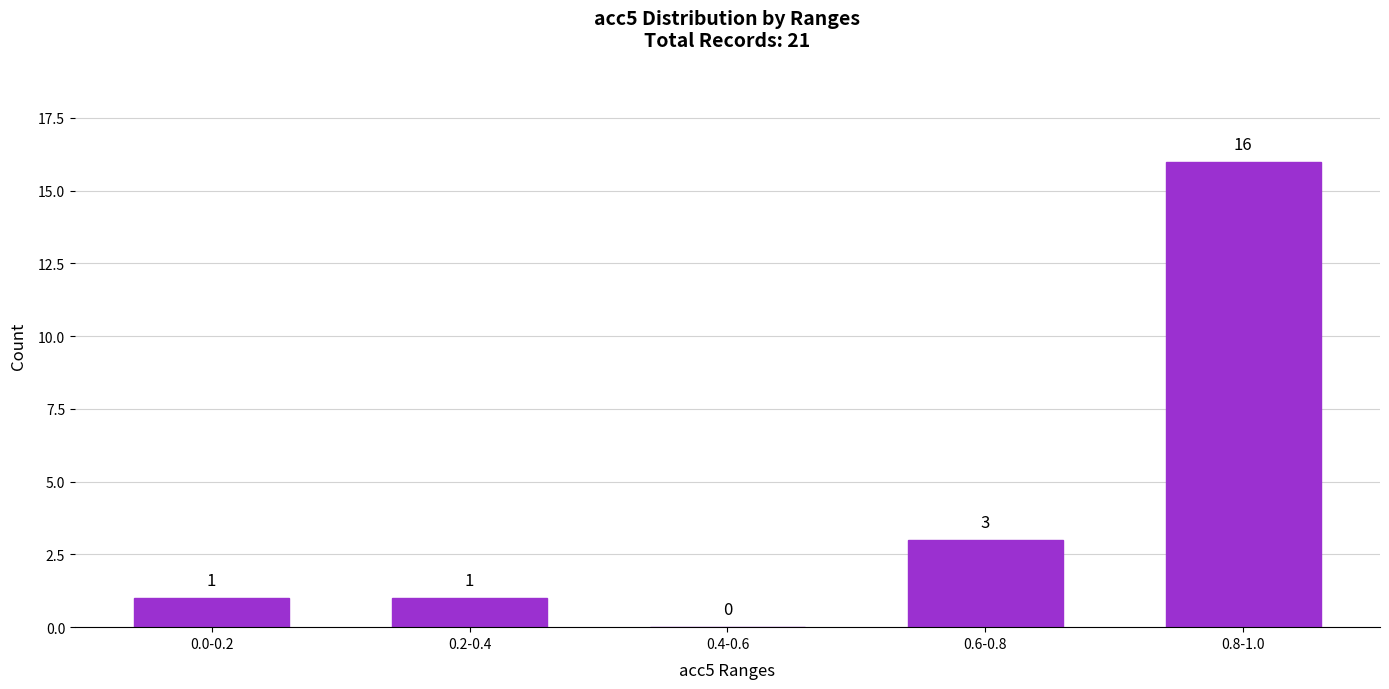

Reading left to right, list all the values displayed in this chart.

0.0-0.2=1	0.2-0.4=1	0.4-0.6=0	0.6-0.8=3	0.8-1.0=16